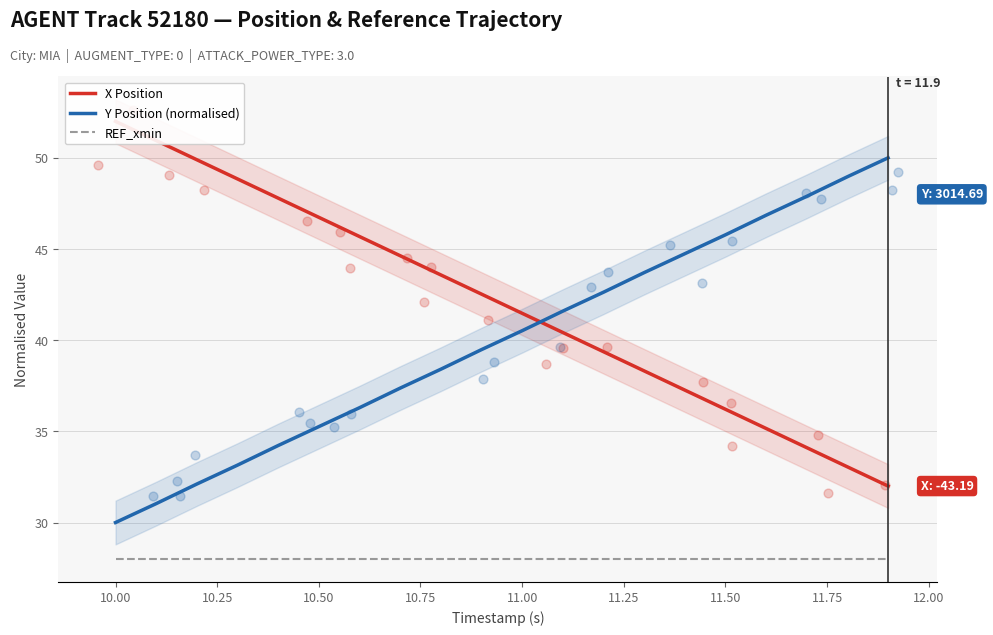

Which series contains the lowest Y value?

REF_xmin